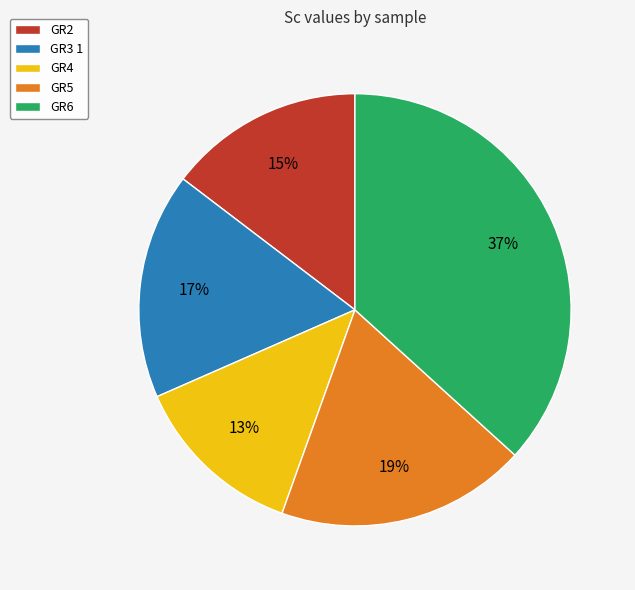

What percentage is the GR2 slice, to the nearest percent?

15%